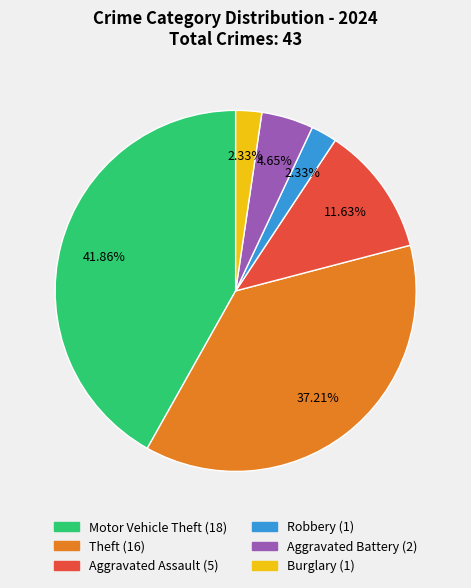

Is there a majority slice in this chart?

No